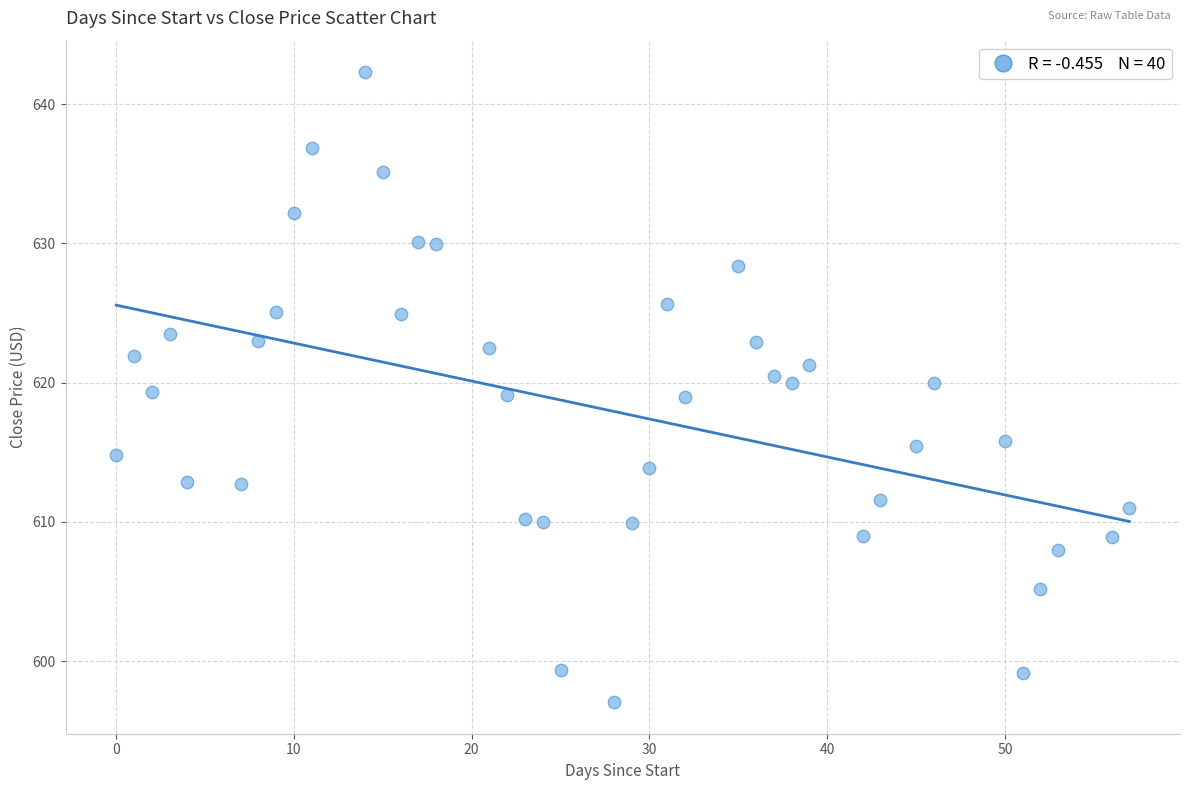

What is the range of X values (max minus min)?

57.0